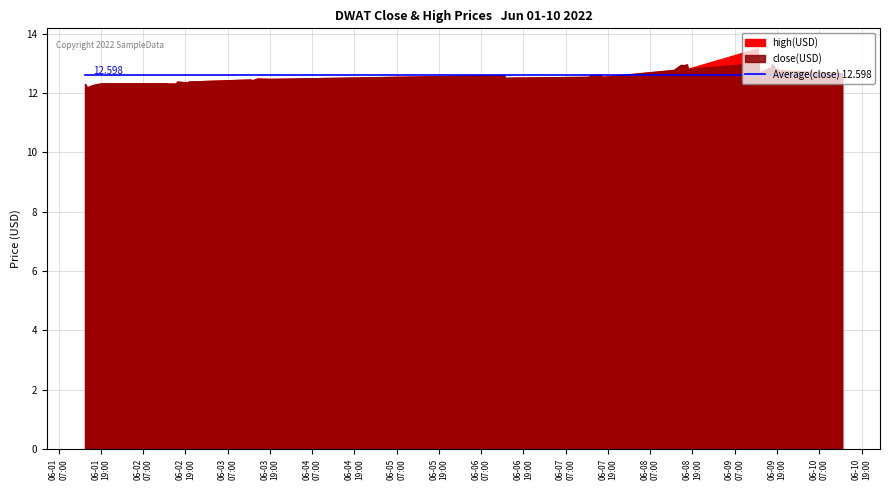

What is the total value across all series at 2022-06-09 13:30:00?

26.5